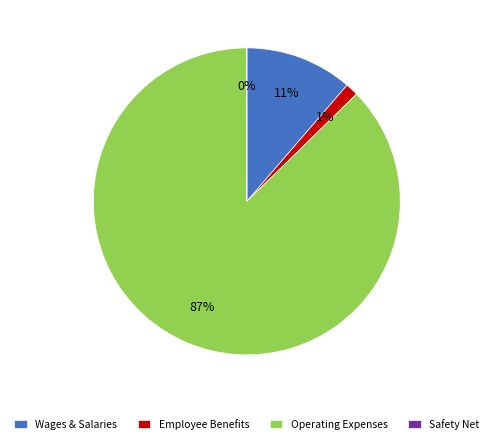

Do Employee Benefits and Operating Expenses together represent more than half of the pie?

Yes